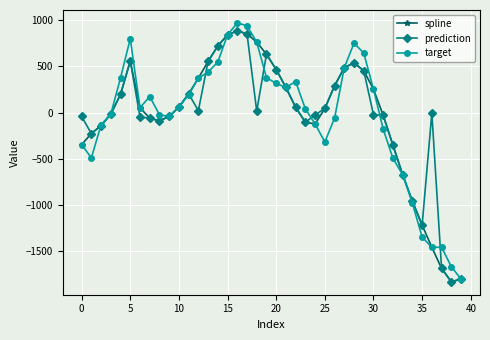

True or false: target has more than 0 points higher than both neighbors.

True